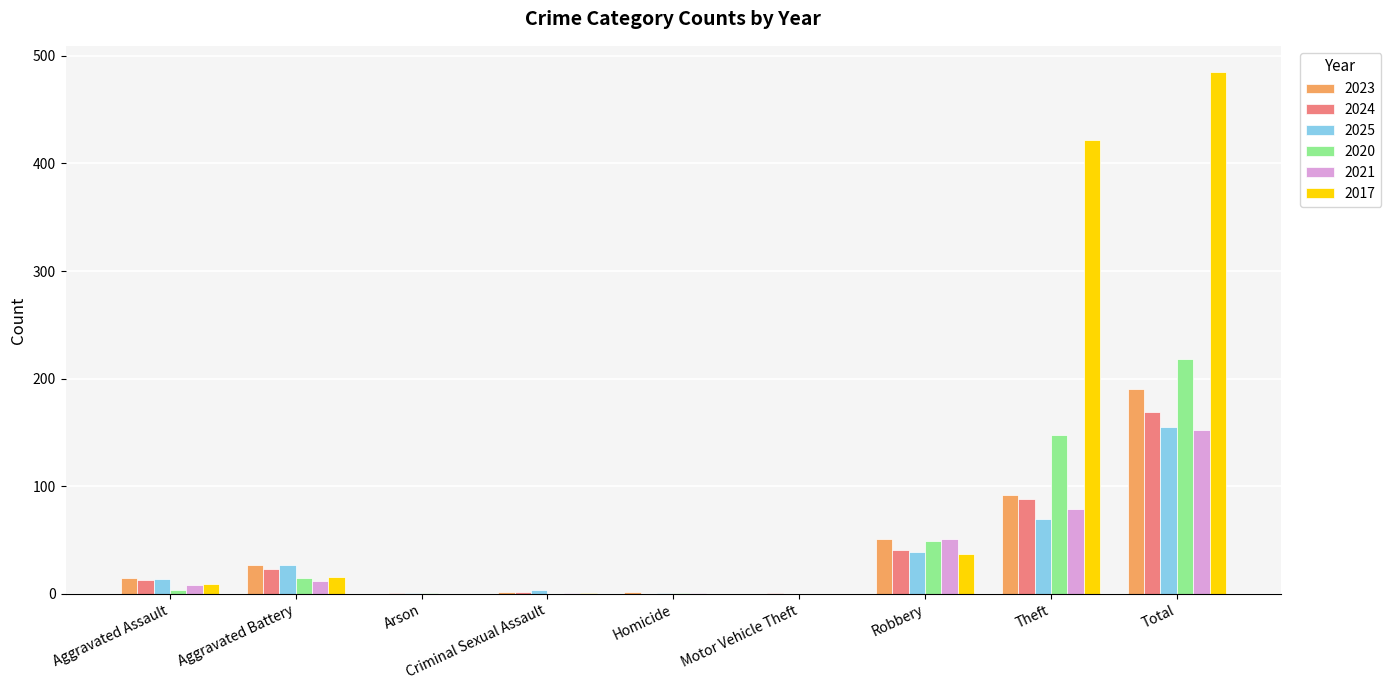

The 2023 series shows 130 at Motor Vehicle Theft. True or false?

False